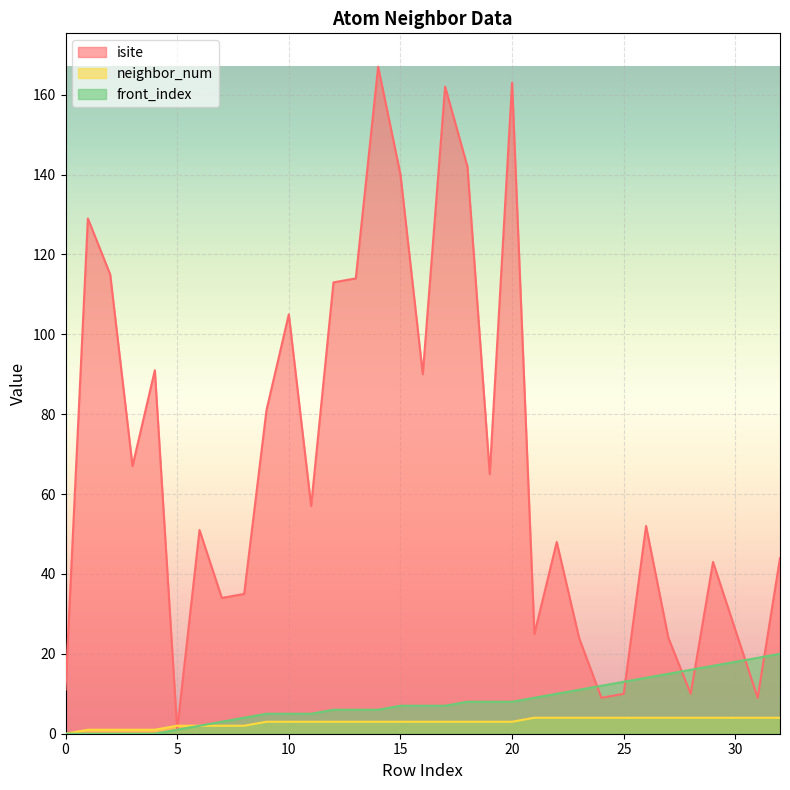

At 7, list the series in order from smallest to largest.

neighbor_num, front_index, isite